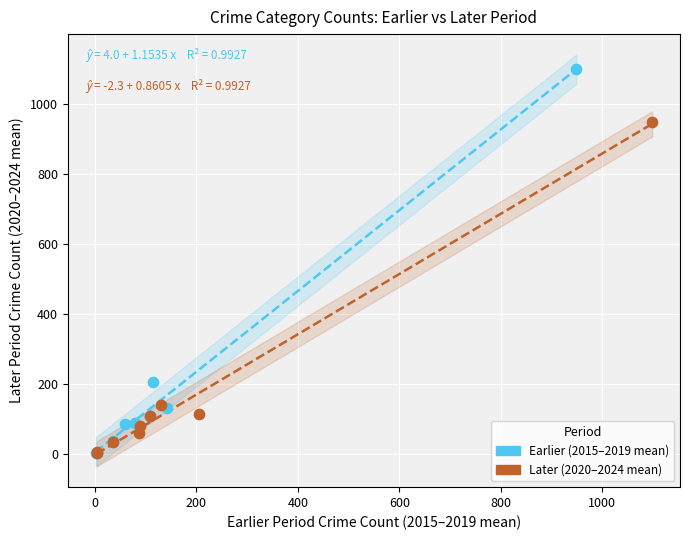

What are all the series names shown in the legend?

Earlier (2015–2019 mean), Later (2020–2024 mean)